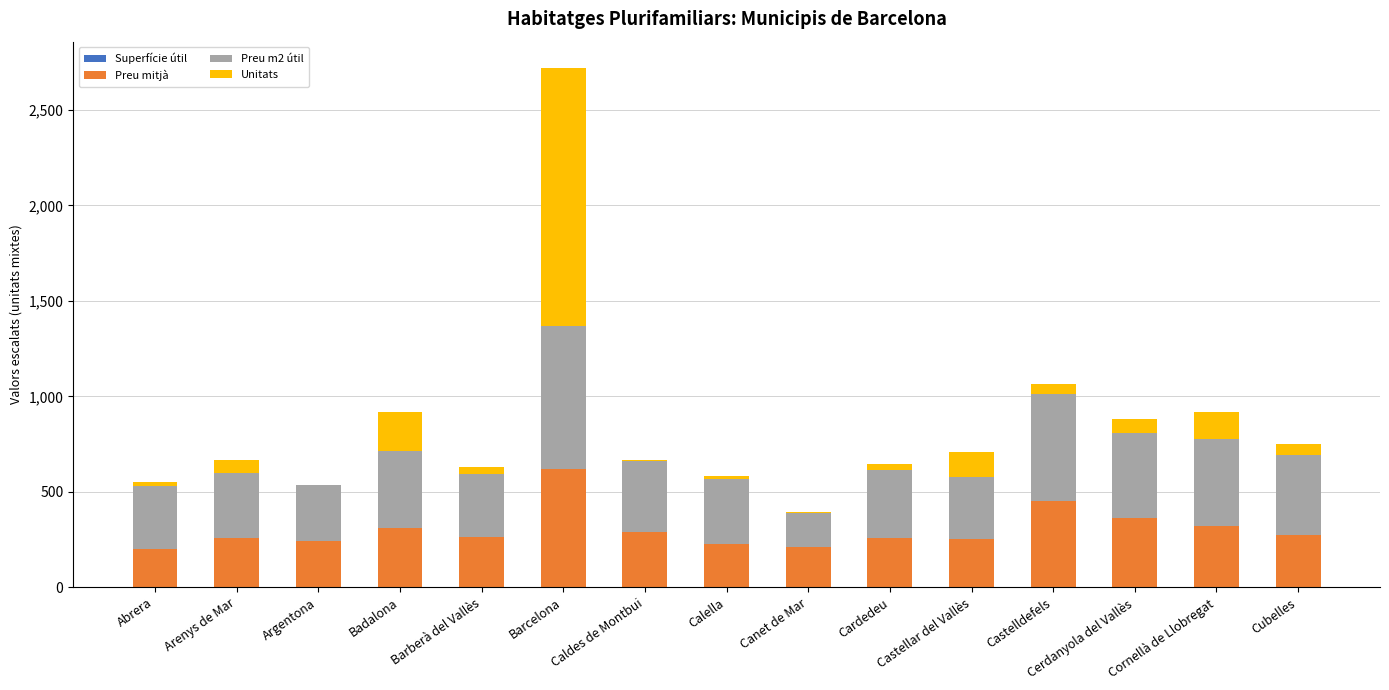

What is the total value across all series at Castellar del Vallès?

709.9